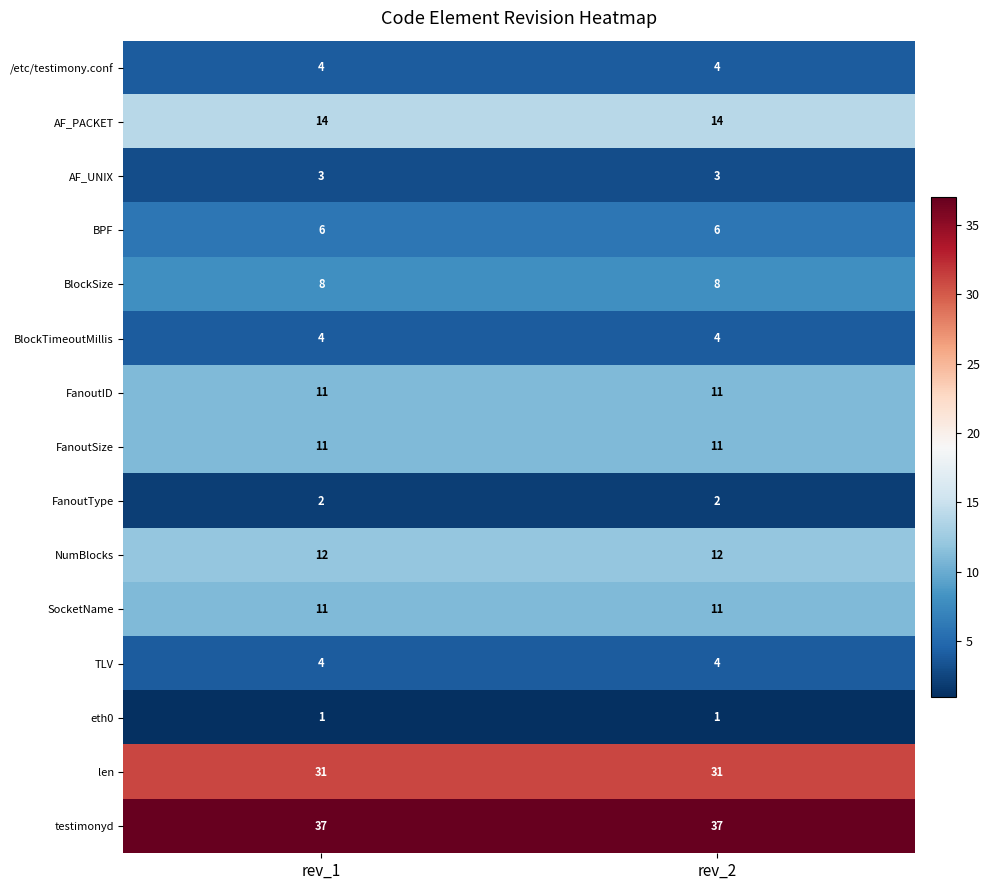

What is the total value across all series at rev_2?

159